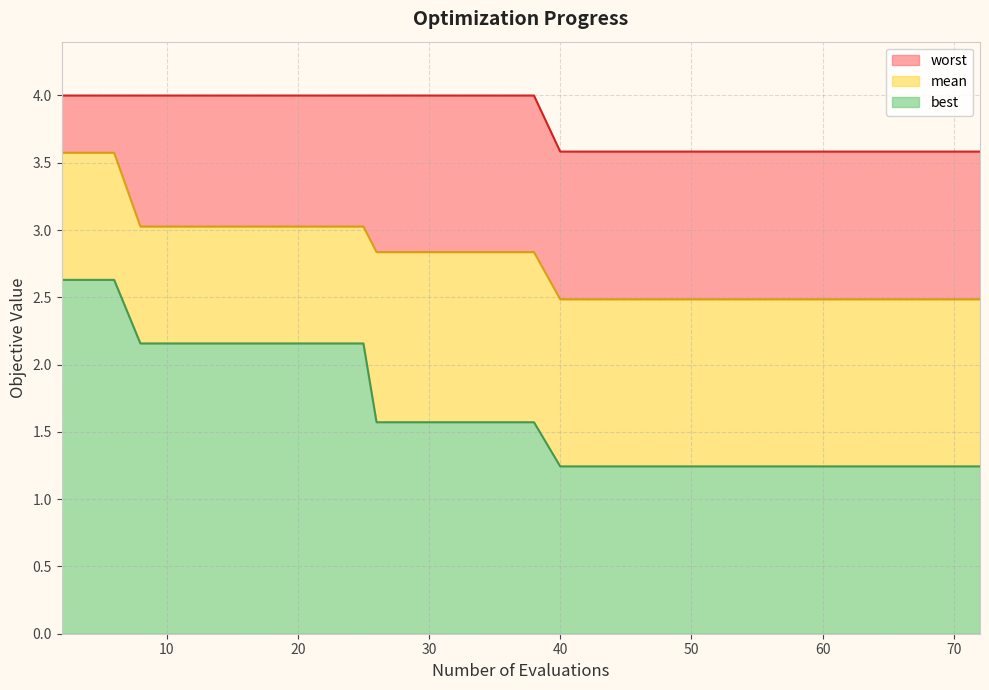

Which series has the largest range (max minus min)?

best